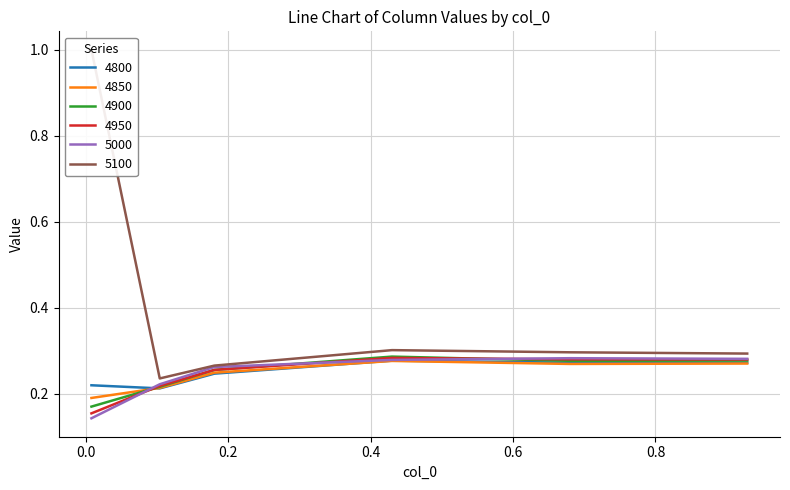

How many times do 4850 and 5000 cross each other?

1